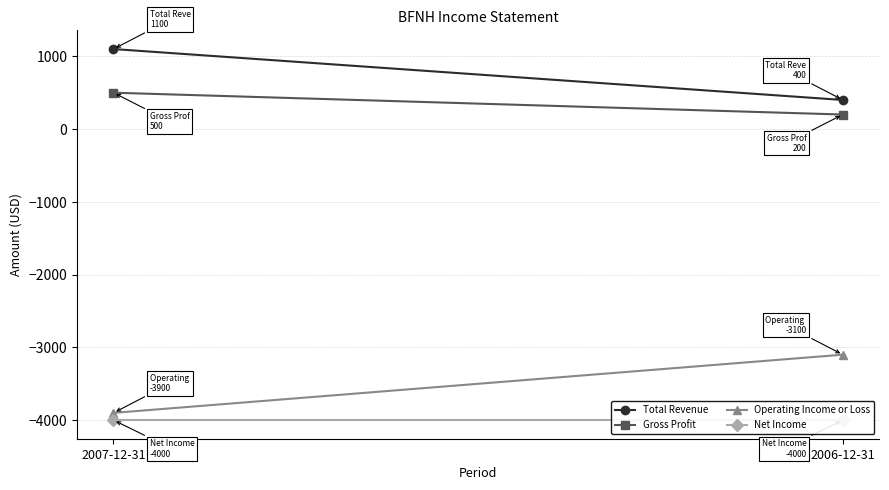

How many lines are shown in the chart?

4